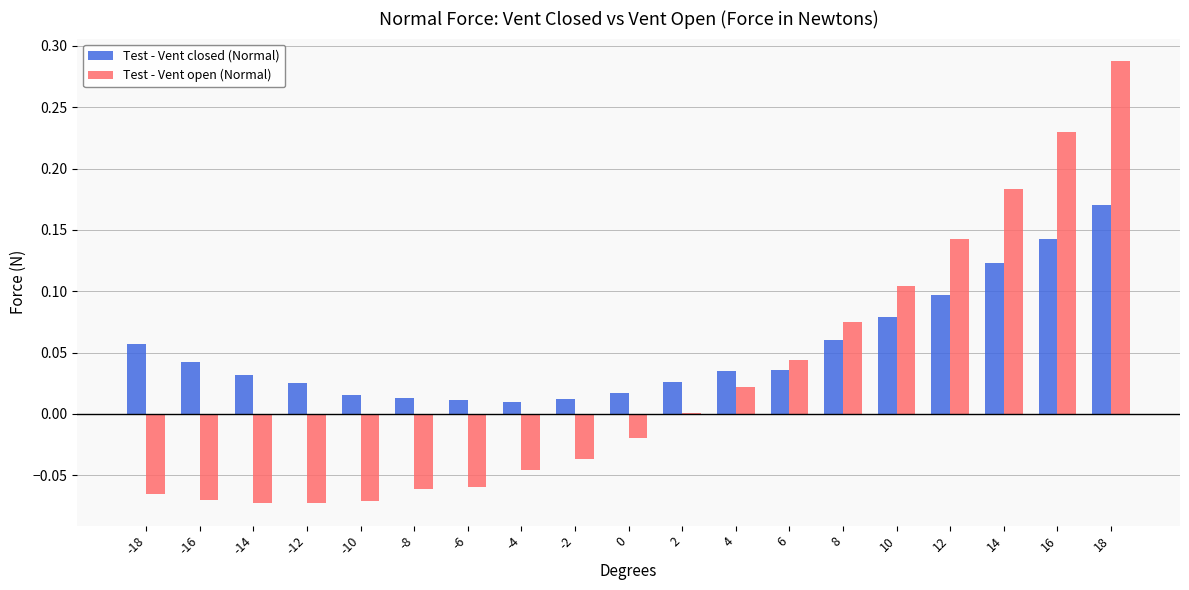

Which series changed the most between -14 and 16?

Test - Vent open (Normal)